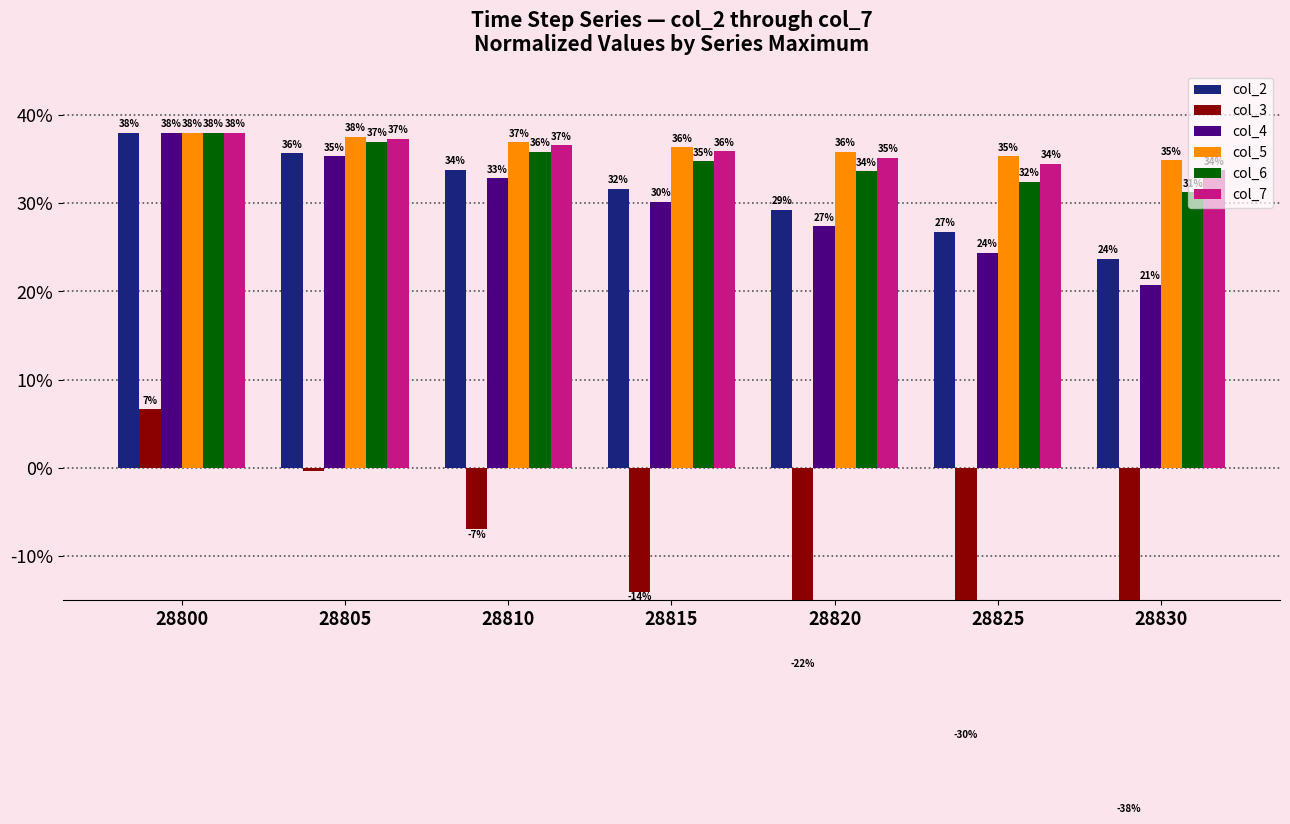

What is the maximum value shown in the chart?

38.0